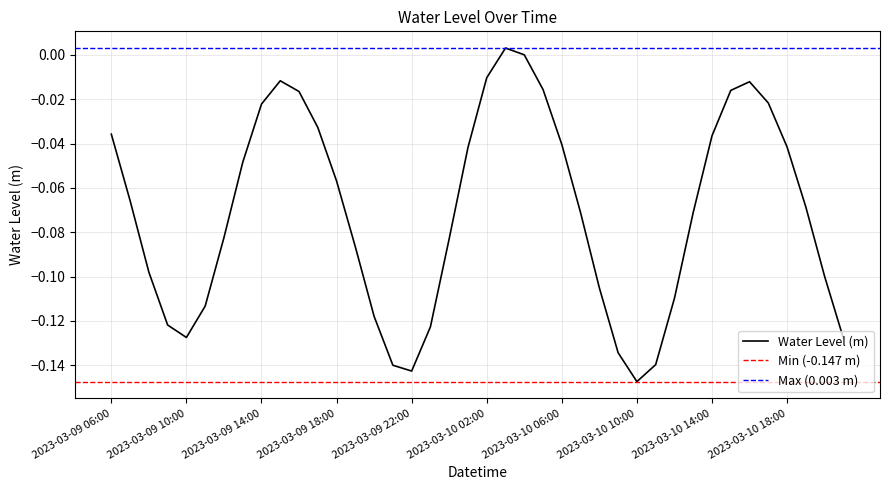

What is the sum of all values?

-2.8